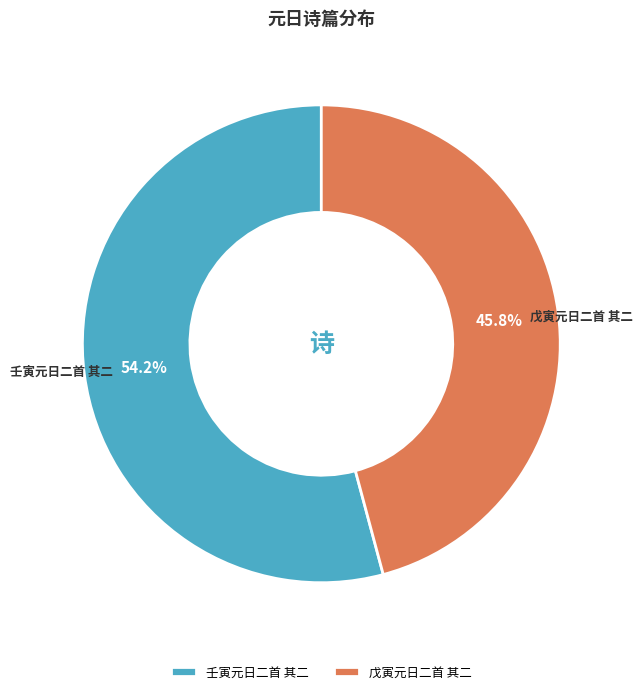

Which has a higher value, 壬寅元日二首 其二 or 戊寅元日二首 其二?

壬寅元日二首 其二